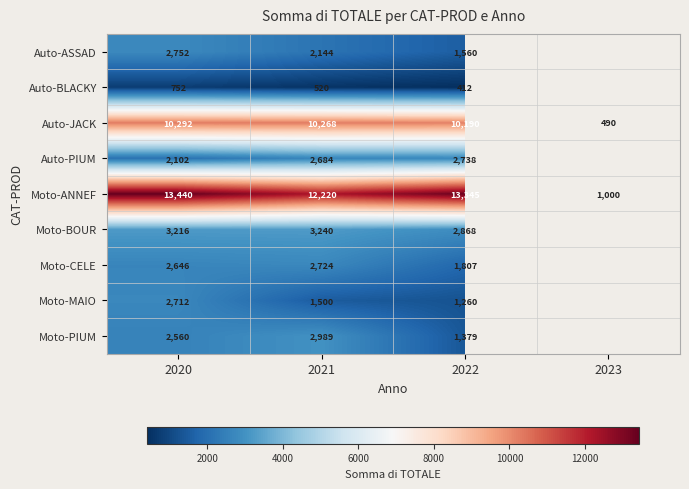

At which label does Auto-JACK first exceed 10268?

2020